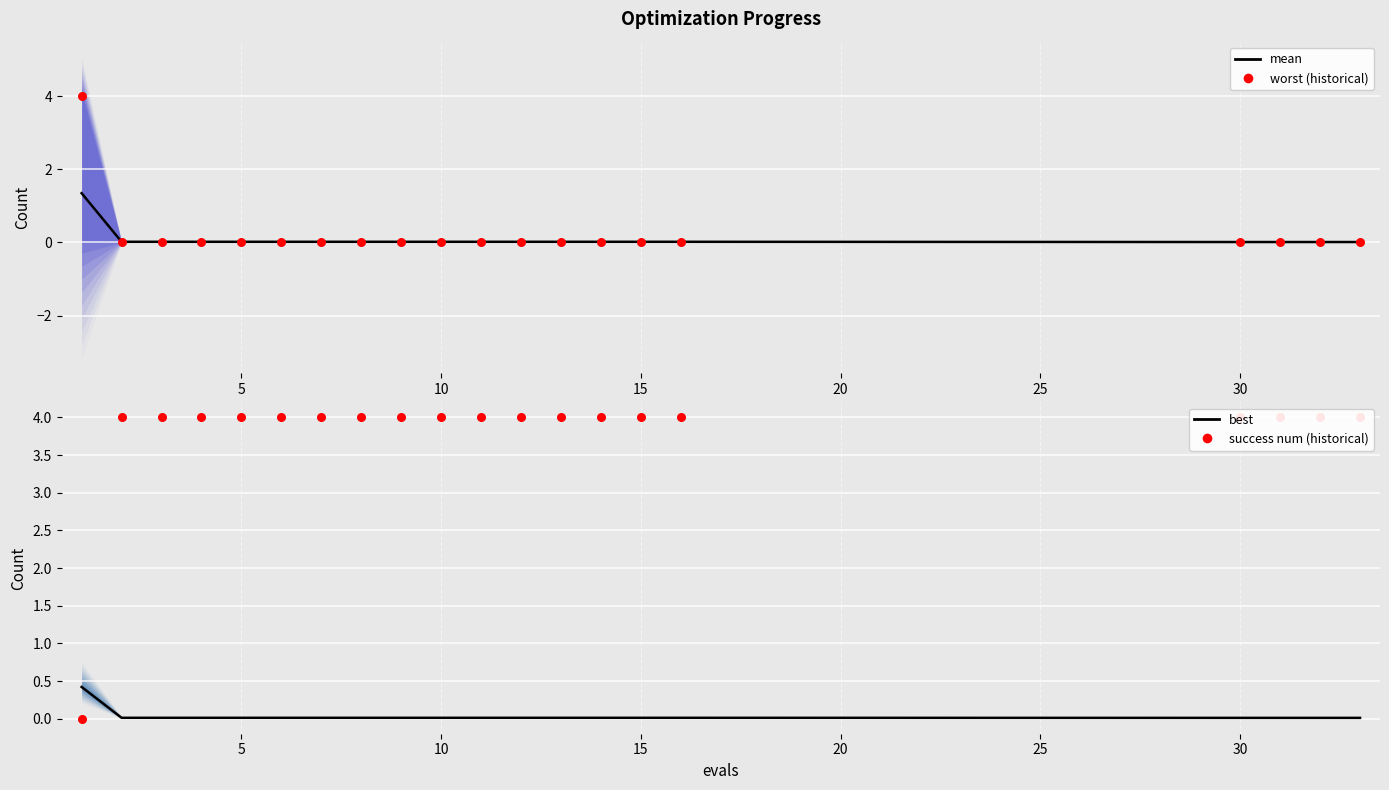

Which series has the widest spread of Y values?

success num (historical)